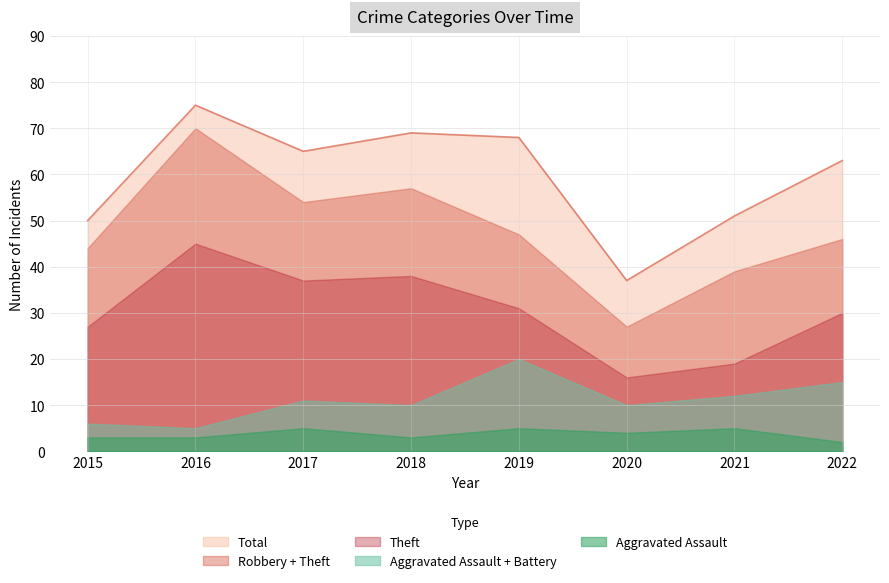

Which series has the largest total across all categories?

Total